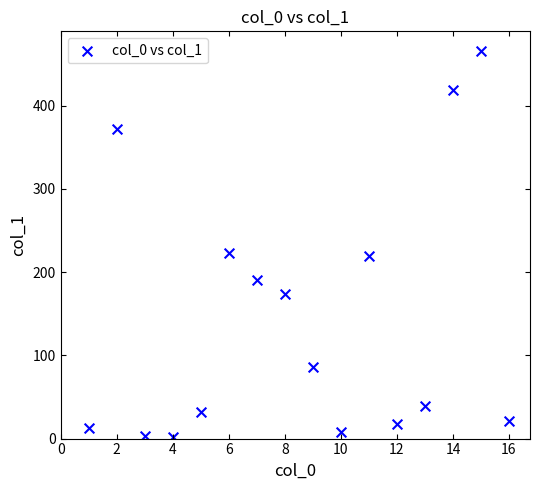

What is the range of X values (max minus min)?

15.0